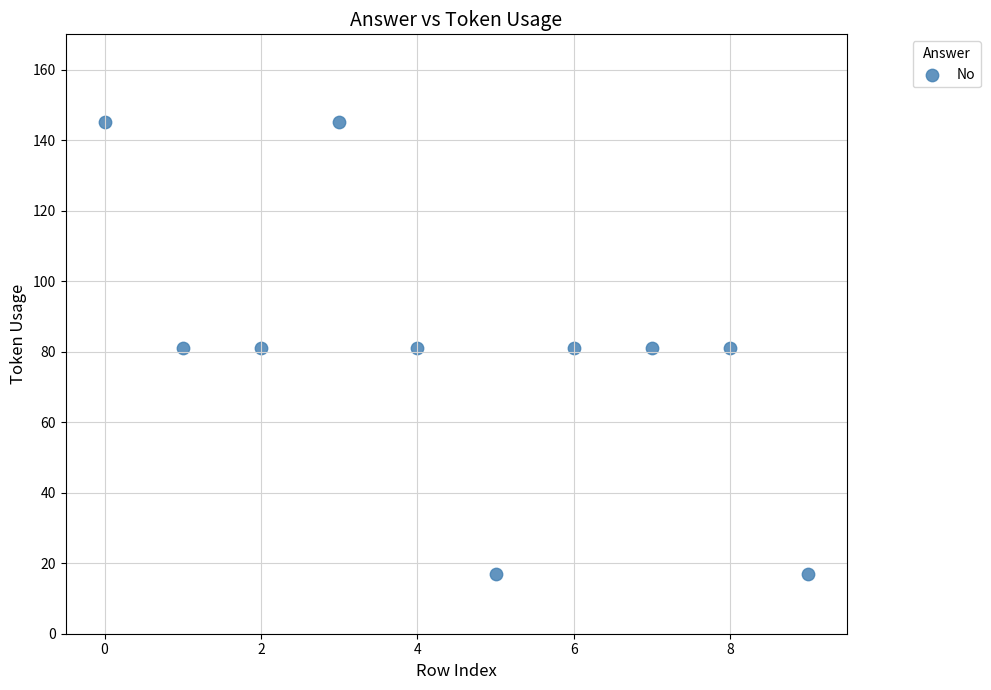

What is the average Y value?

81